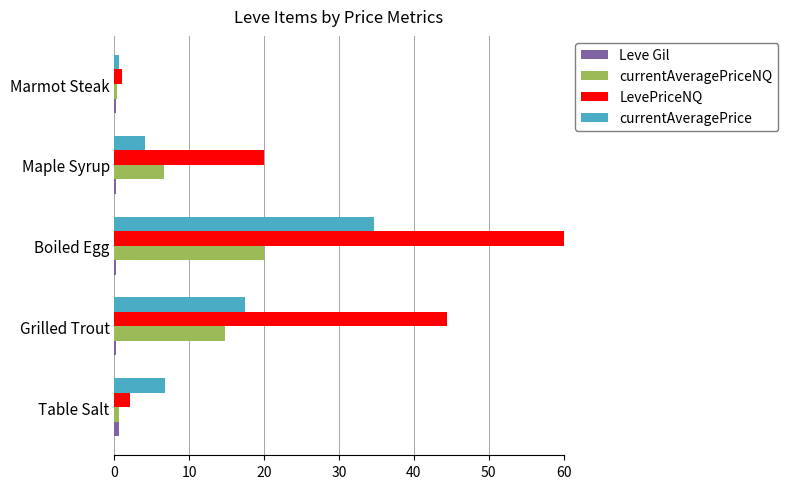

What is the greatest value displayed?

60.0